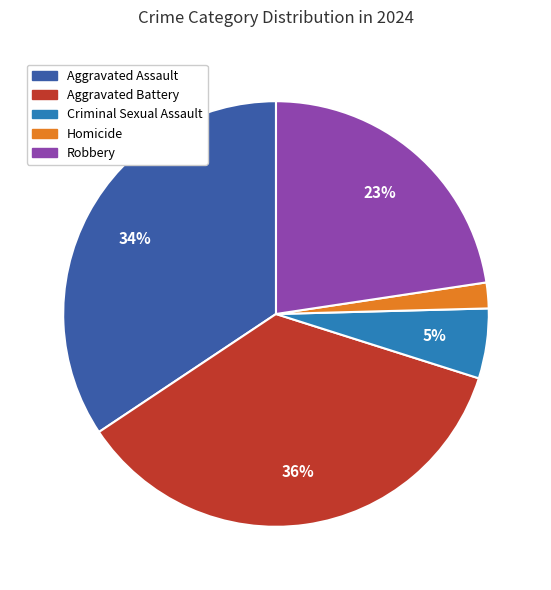

The Criminal Sexual Assault slice represents 5% of the pie. True or false?

True